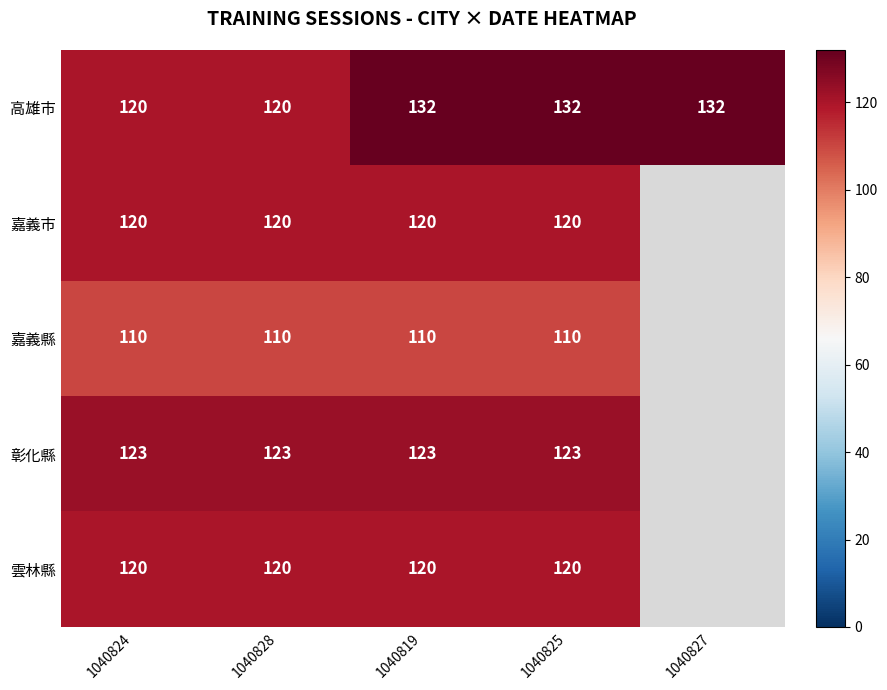

At which category is the sum across all series the highest?

1040819